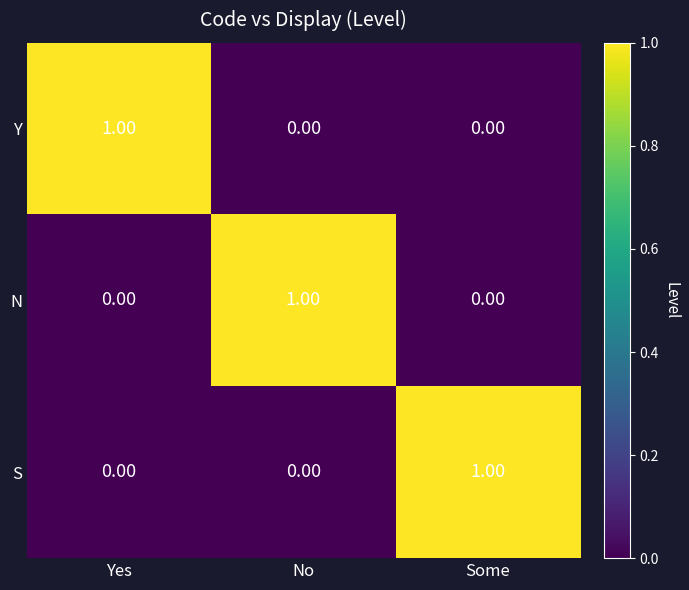

At how many categories does at least one series exceed 0?

3